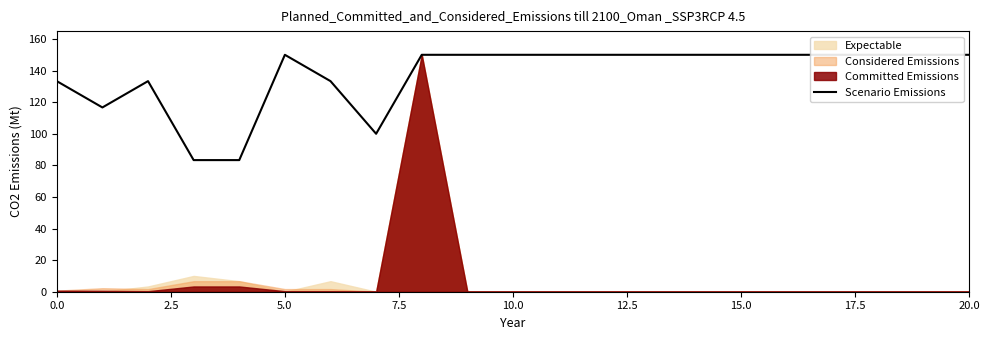

Which has a higher value, 12.5 or 12?

12.5